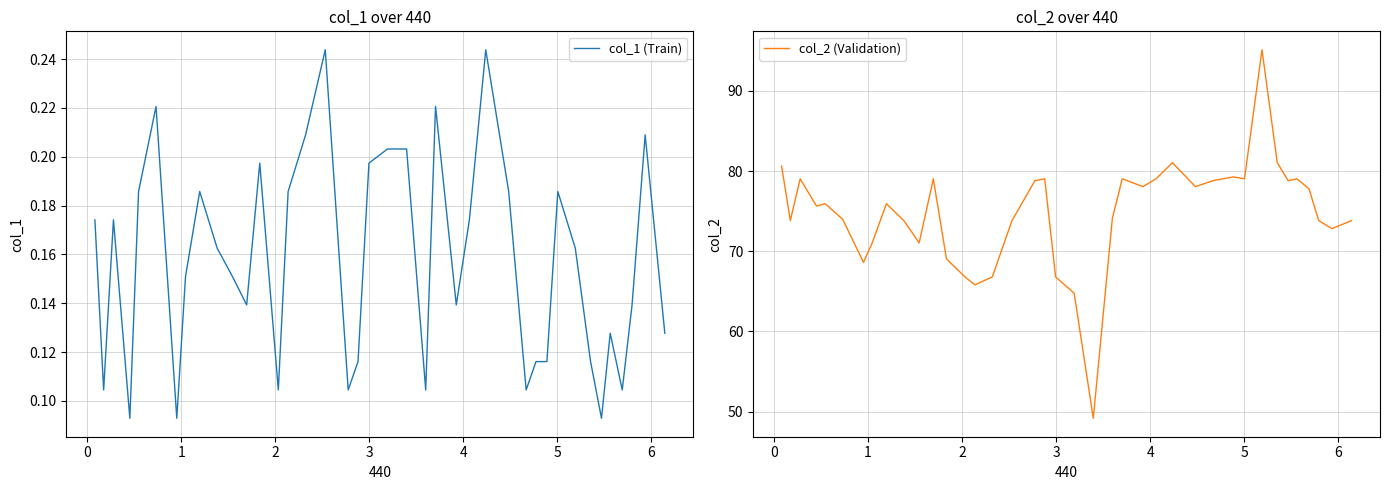

What is the sum of all col_1 (Train) values?

6.3